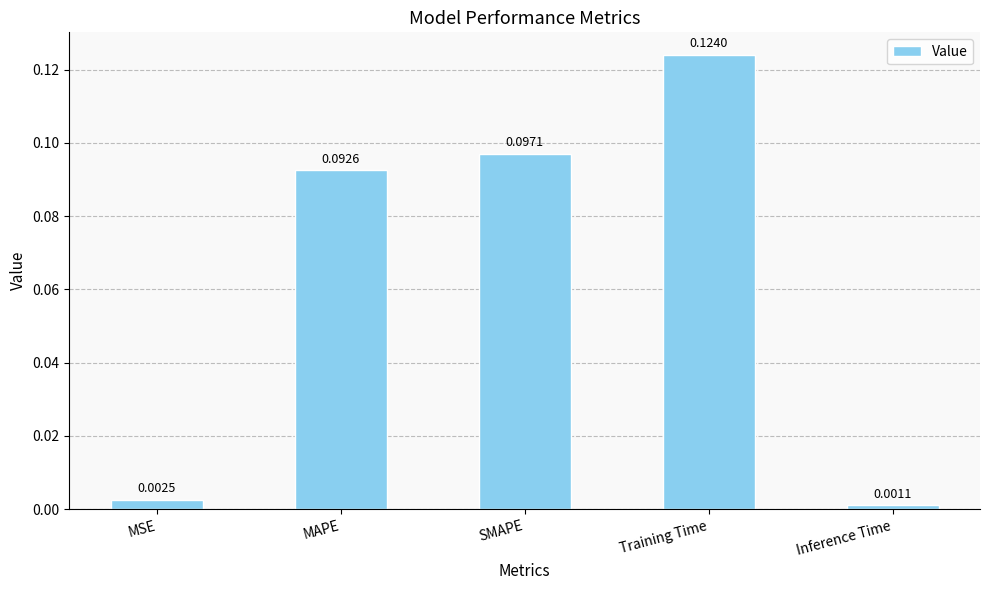

What is the sum of all values?

0.3